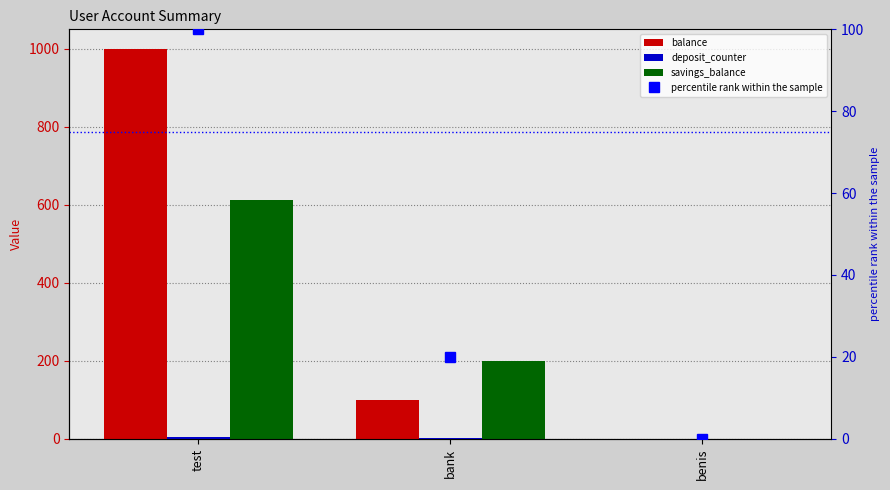

Which category has the highest value in the balance series?

test